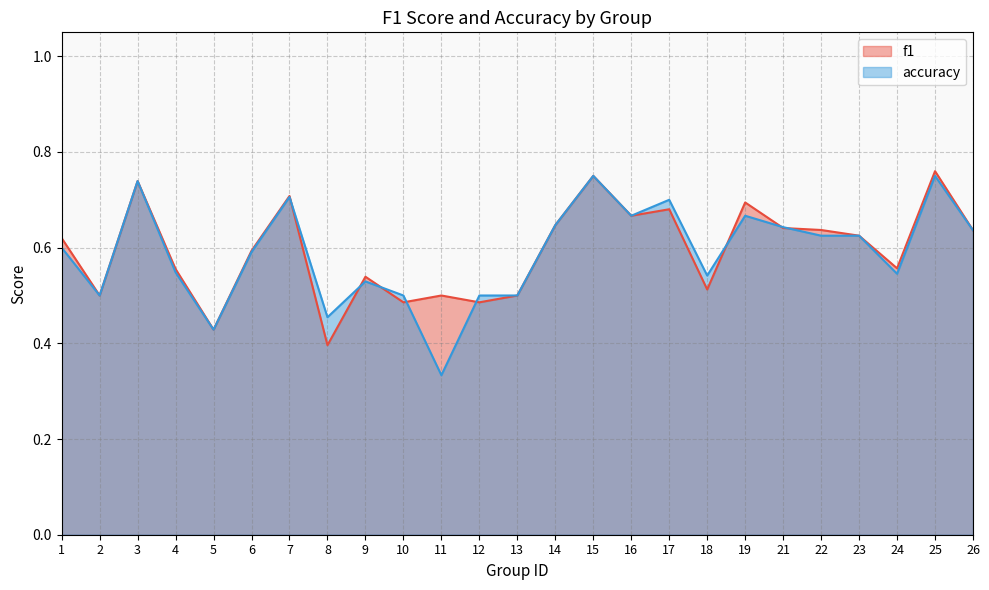

What is the value of the f1 point at the 21st from the left?

0.6